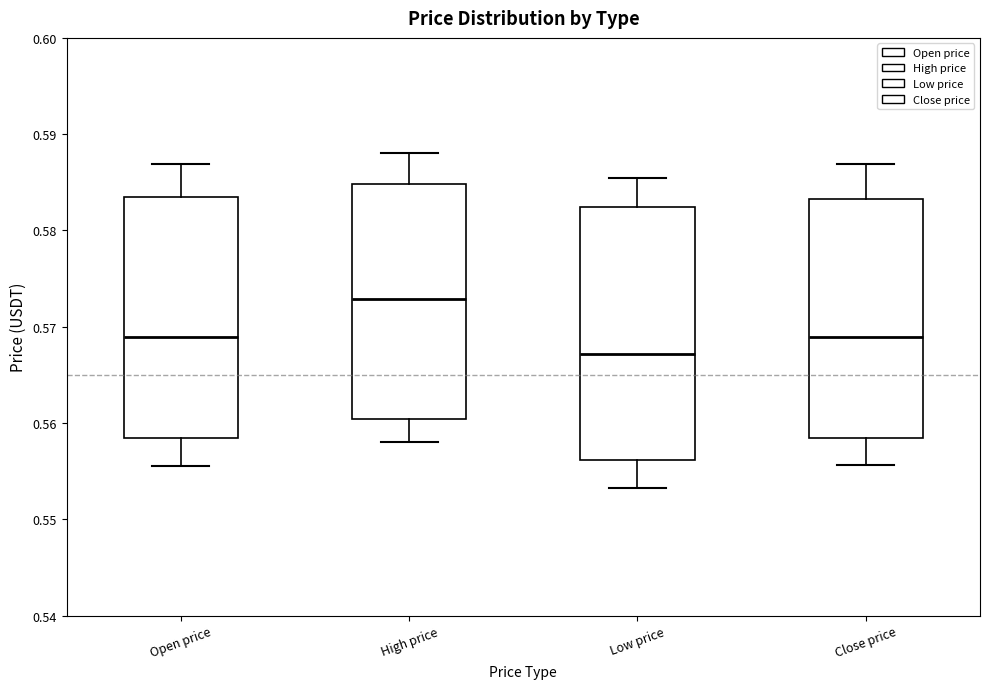

Comparing the boxes themselves (not the whiskers), which one is the tallest?

Low price